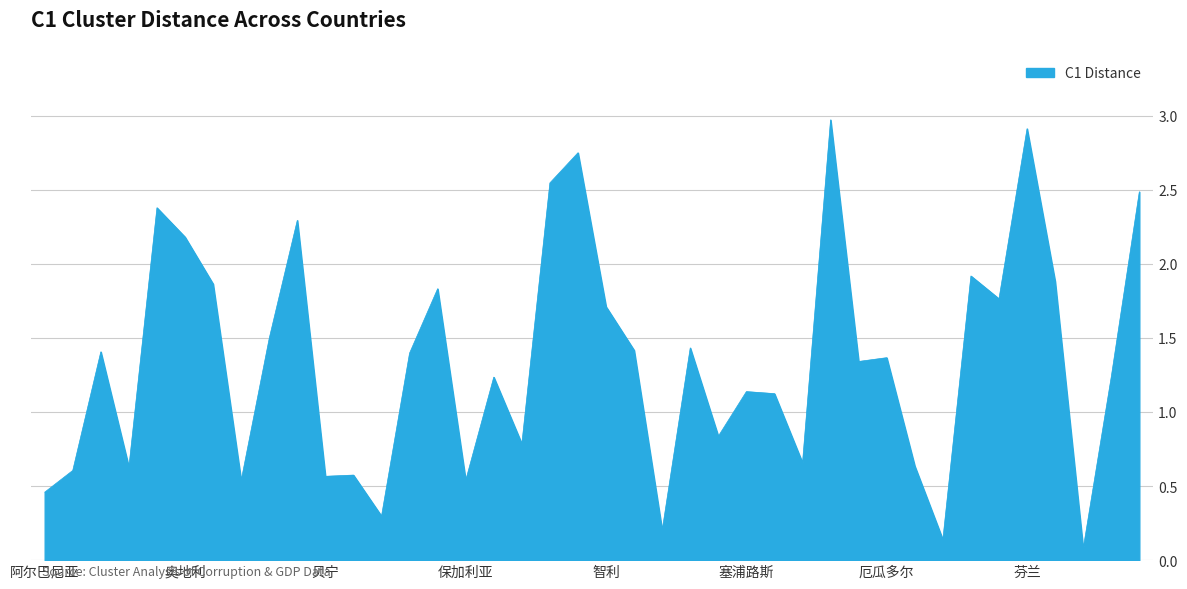

What is the difference between the second highest and minimum values?

2.8